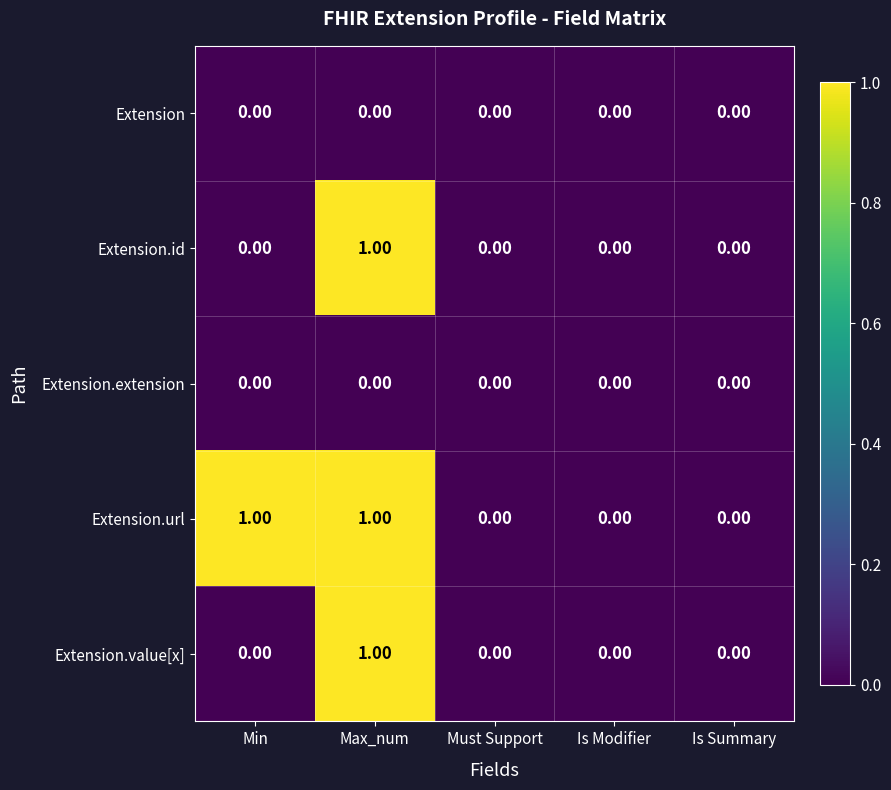

At which category is the sum across all series the highest?

Max_num